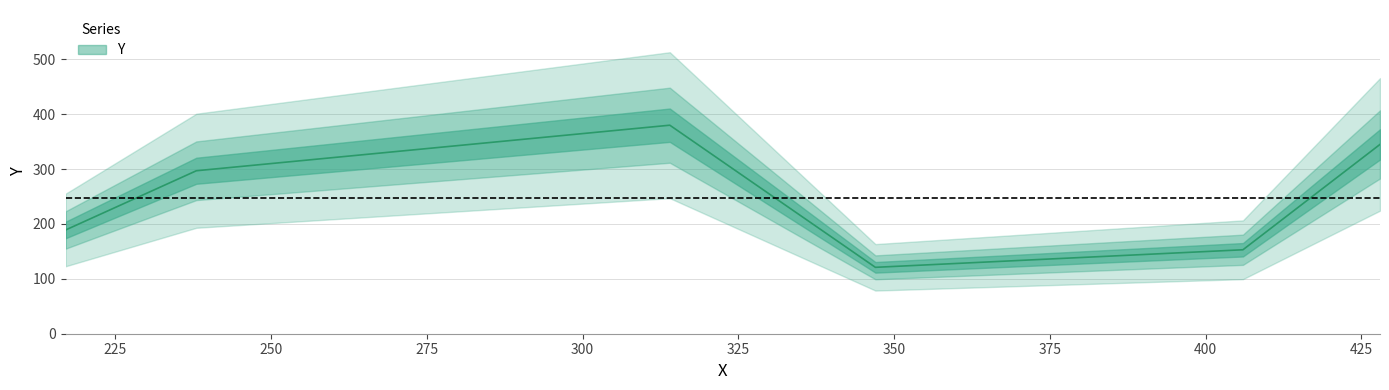

Which has a higher value, 217 or 238?

238